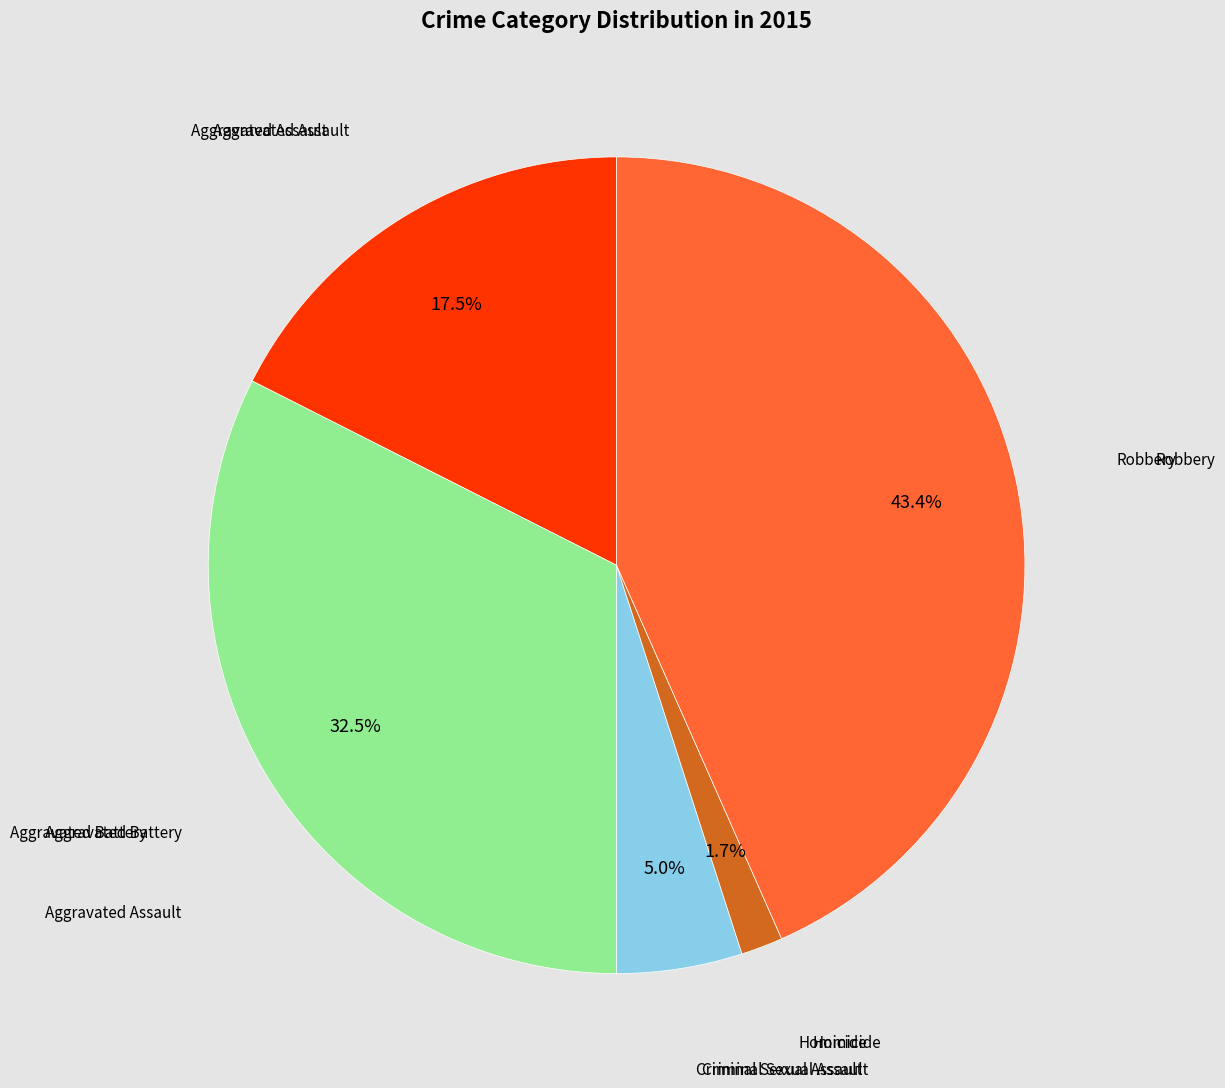

Does any single category account for the majority?

No